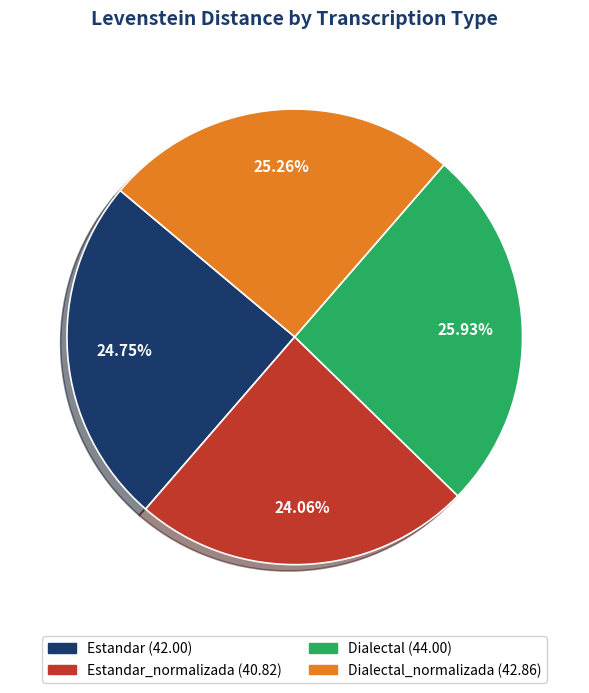

Is there a majority slice in this chart?

No